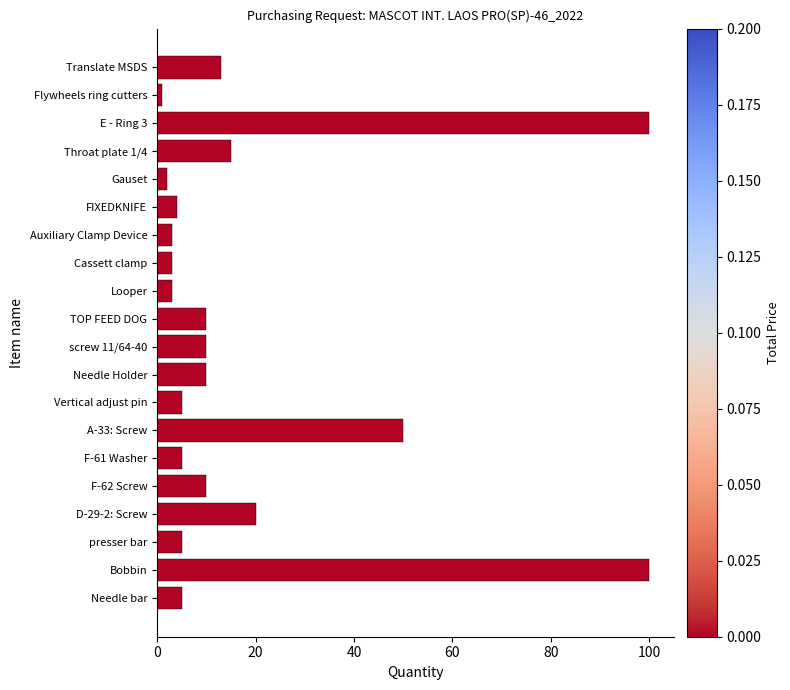

What is the label of the 9th bar from the top?

Looper